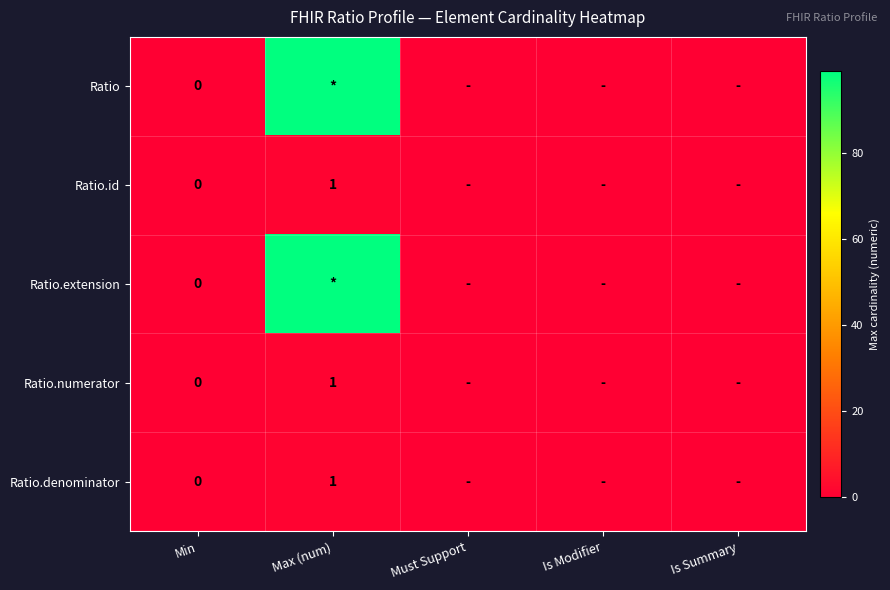

Rank the series at Is Summary from lowest to highest value.

Ratio, Ratio.id, Ratio.extension, Ratio.numerator, Ratio.denominator